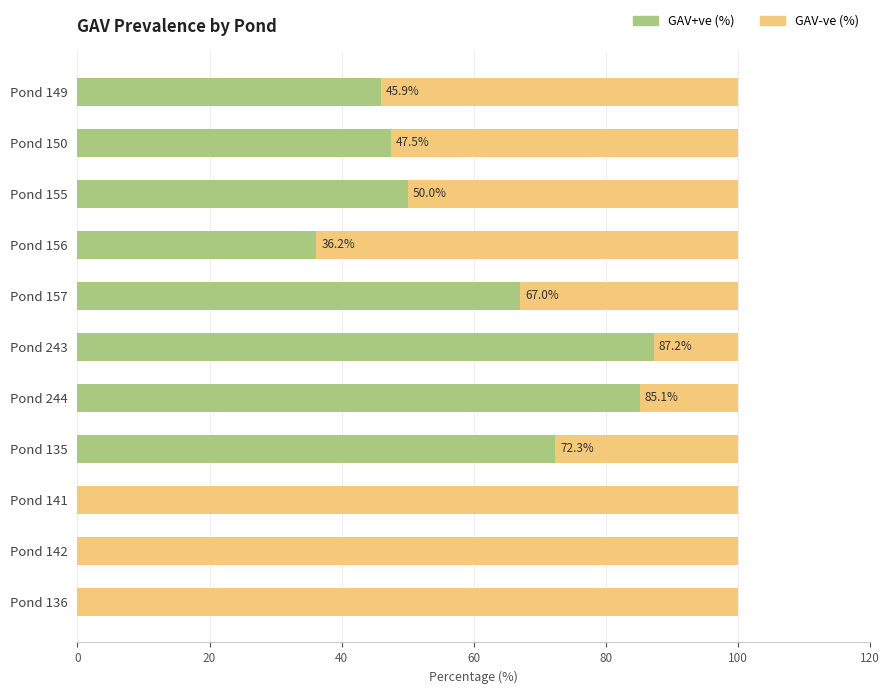

What is the sum of the GAV+ve (%) values at Pond 142 and Pond 243?

87.2